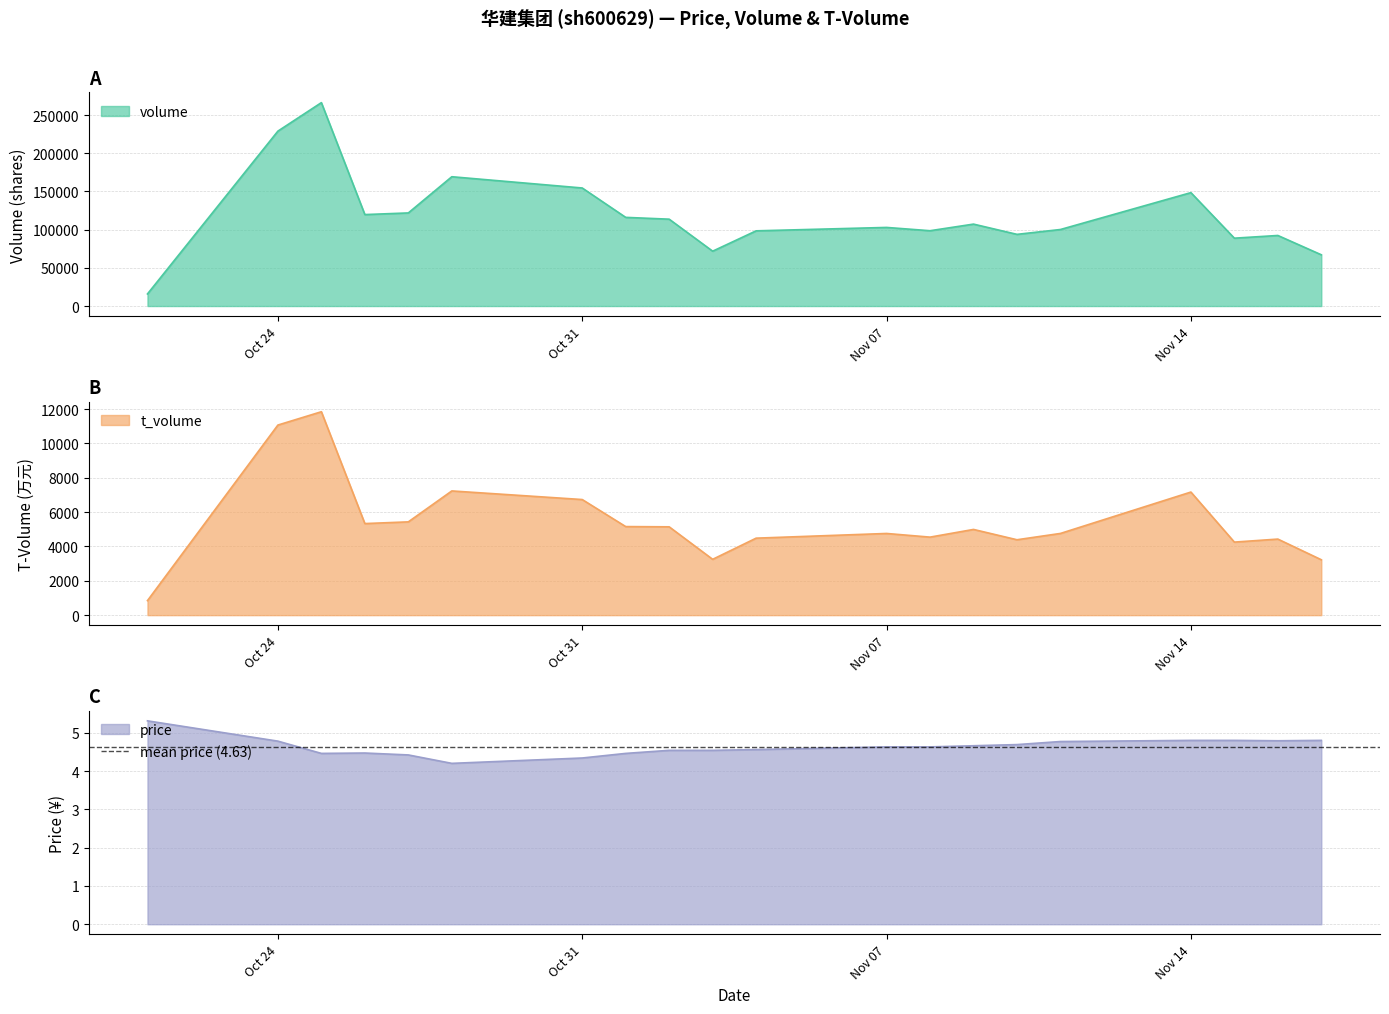

What is the minimum value for volume?

15841